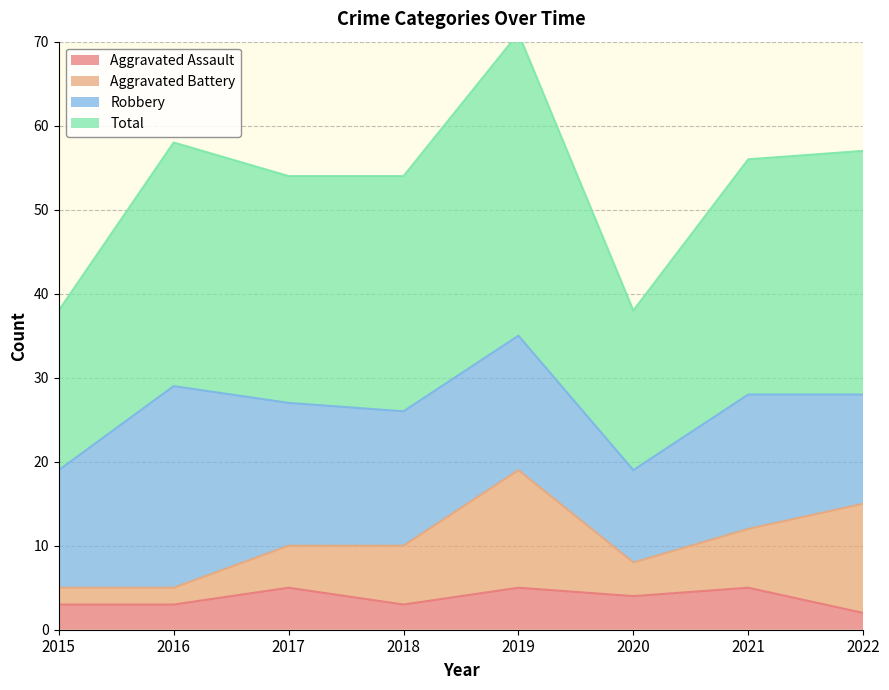

True or false: Aggravated Assault has more than 2 interior local peaks.

True